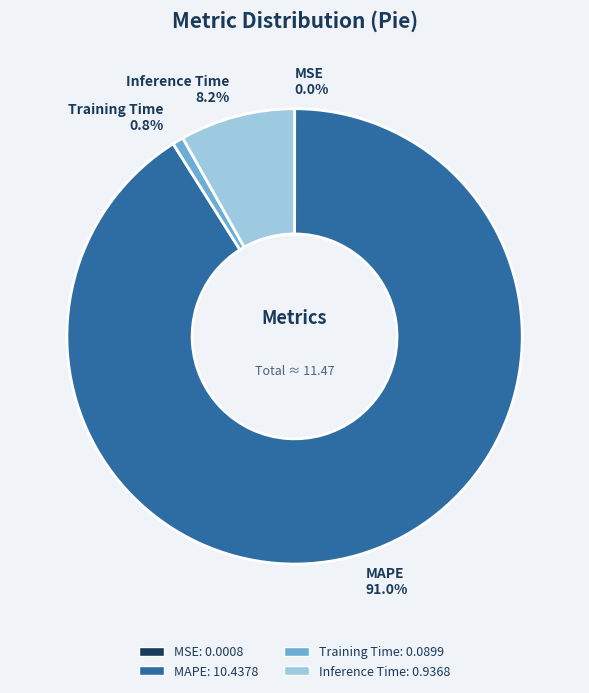

Does any single category account for the majority?

Yes